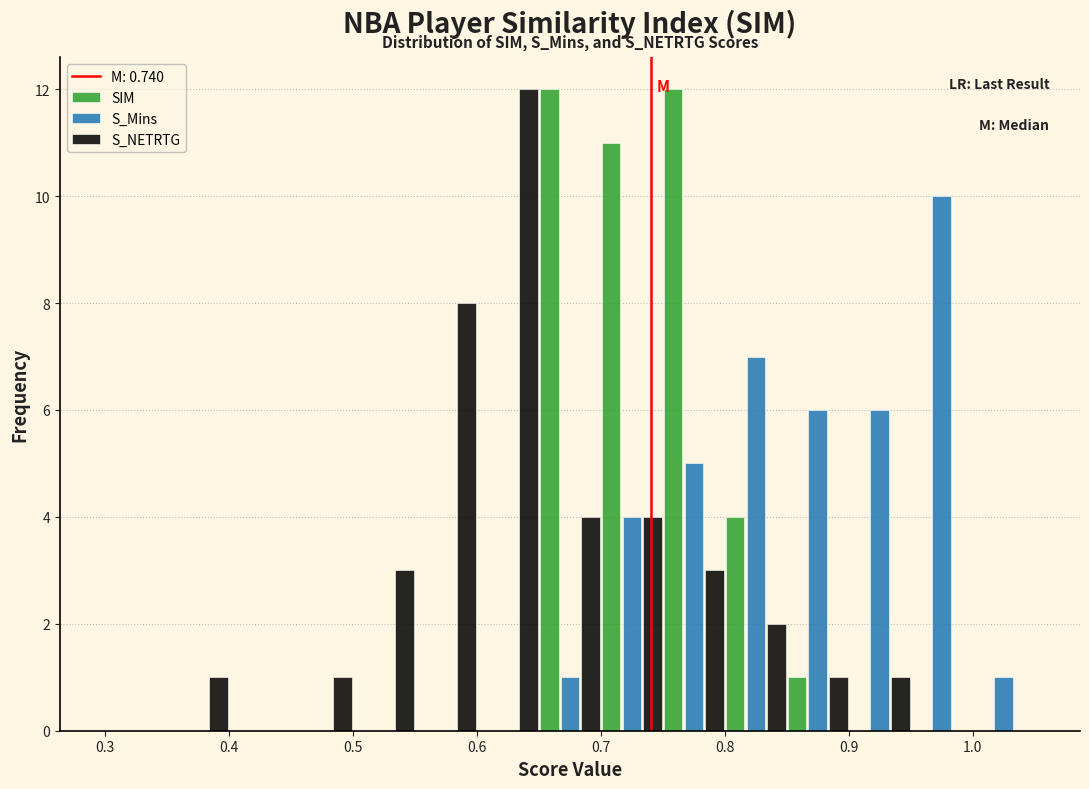

Reading left to right, list every range on the x-axis with the height of the bar of each series over it. The values are not printed on the chart, so give them approximately, as read against the axis.

0.30 to 0.35: SIM=0	S_Mins=0	S_NETRTG=0
0.35 to 0.40: SIM=0	S_Mins=0	S_NETRTG=1
0.40 to 0.45: SIM=0	S_Mins=0	S_NETRTG=0
0.45 to 0.50: SIM=0	S_Mins=0	S_NETRTG=1
0.50 to 0.55: SIM=0	S_Mins=0	S_NETRTG=3
0.55 to 0.60: SIM=0	S_Mins=0	S_NETRTG=8
0.60 to 0.65: SIM=0	S_Mins=0	S_NETRTG=12
0.65 to 0.70: SIM=12	S_Mins=1	S_NETRTG=4
0.70 to 0.75: SIM=11	S_Mins=4	S_NETRTG=4
0.75 to 0.80: SIM=12	S_Mins=5	S_NETRTG=3
0.80 to 0.85: SIM=4	S_Mins=7	S_NETRTG=2
0.85 to 0.90: SIM=1	S_Mins=6	S_NETRTG=1
0.90 to 0.95: SIM=0	S_Mins=6	S_NETRTG=1
0.95 to 1.00: SIM=0	S_Mins=10	S_NETRTG=0
1.00 to 1.05: SIM=0	S_Mins=1	S_NETRTG=0